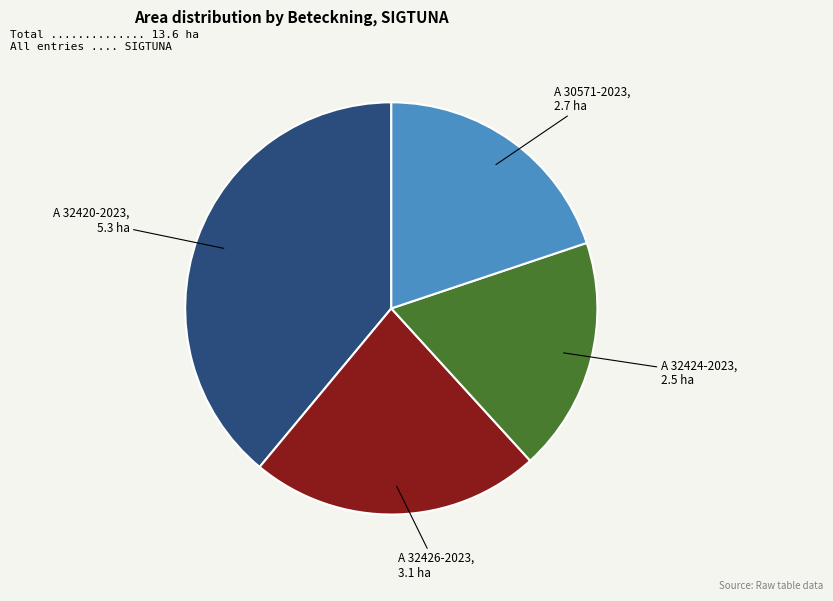

Is there a majority slice in this chart?

No